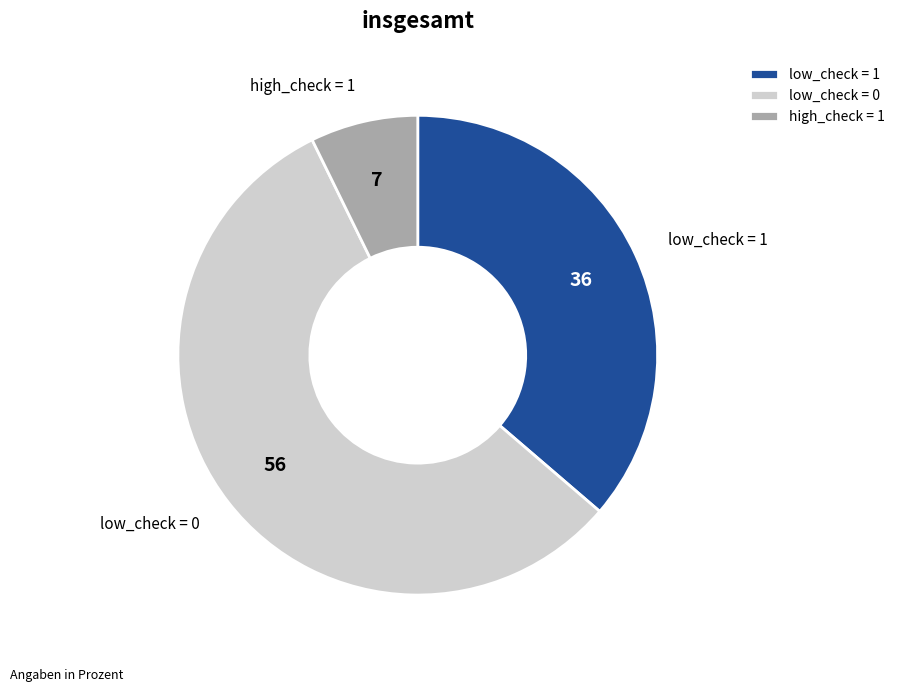

How many segments does this pie chart have?

3